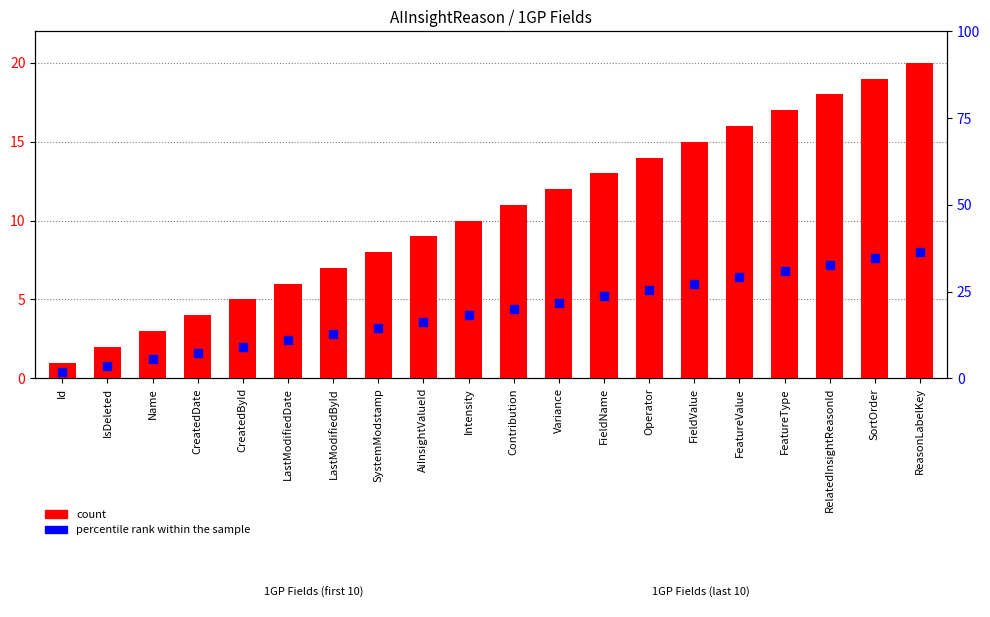

What is the total value across all series at Id?

1.4